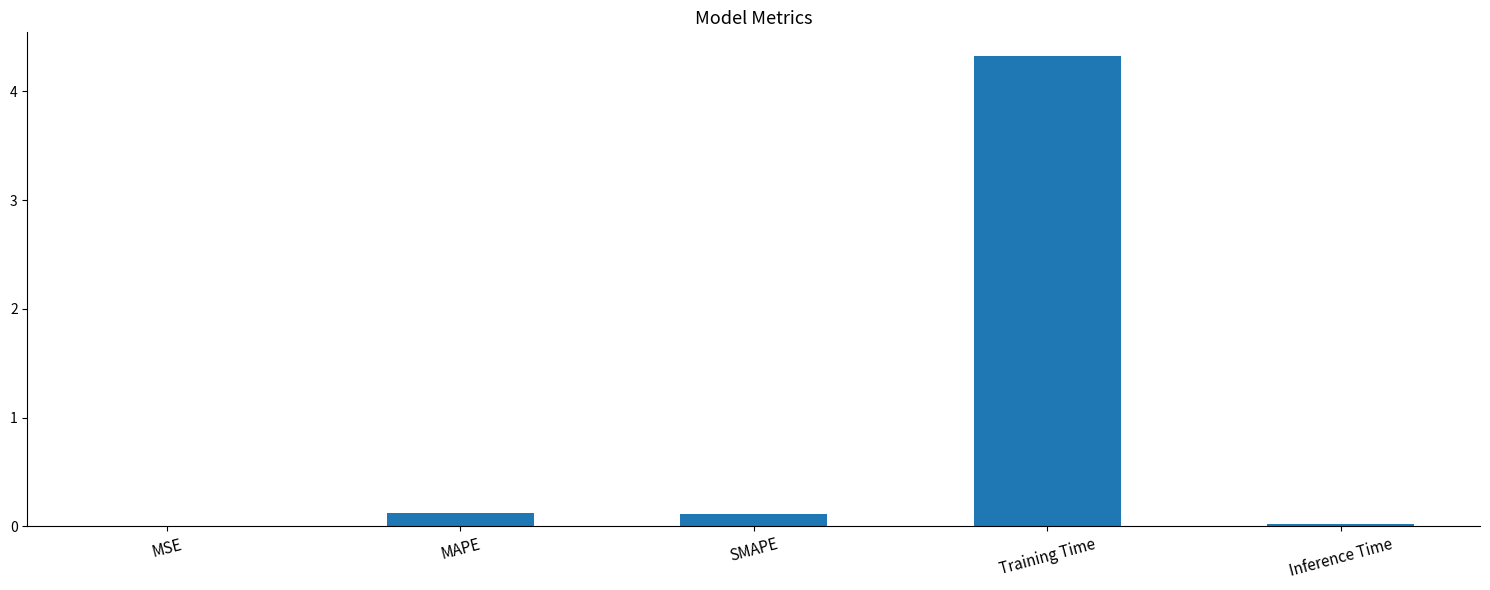

At which category does the chart reach its peak across all series?

Training Time